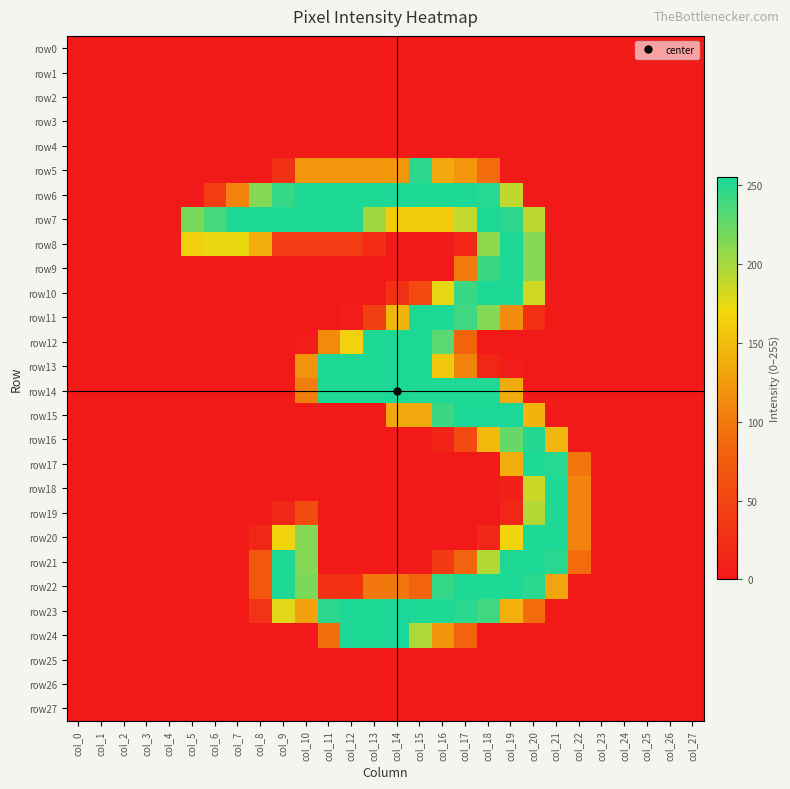

What is the total value across all series at col_13?

2000